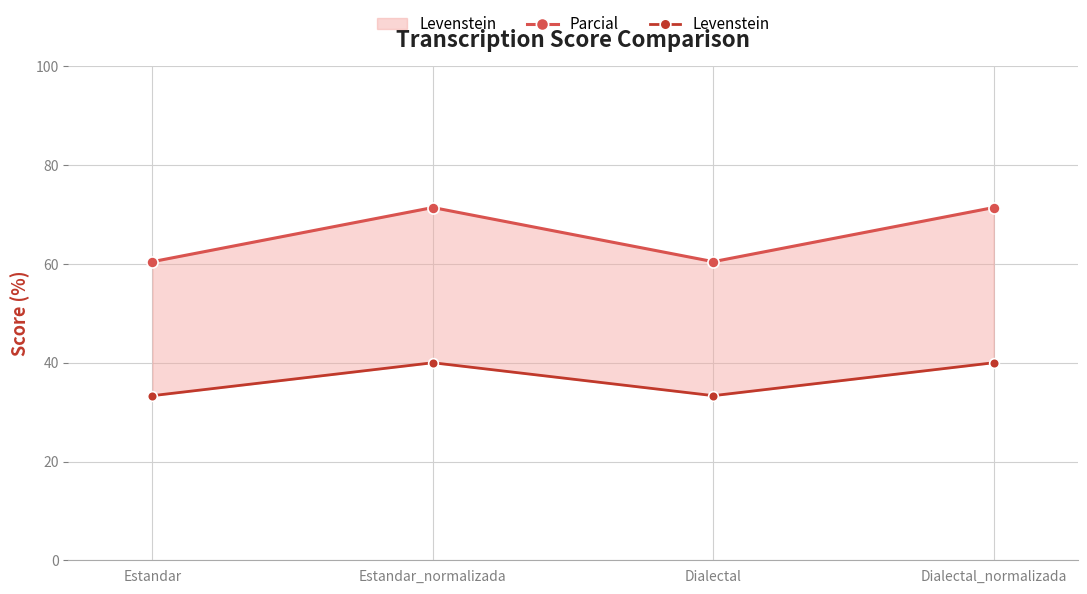

What is the label of the 3rd point from the left?

Dialectal